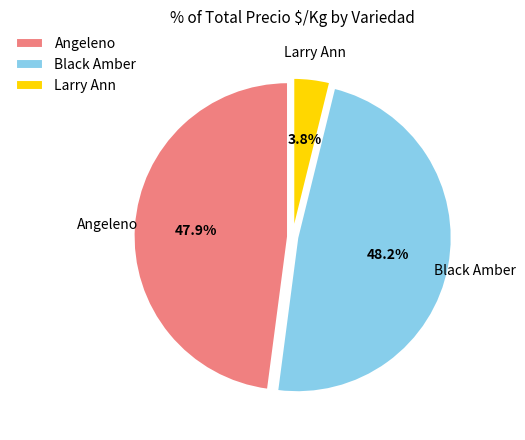

What is the smallest slice in the pie chart?

Larry Ann